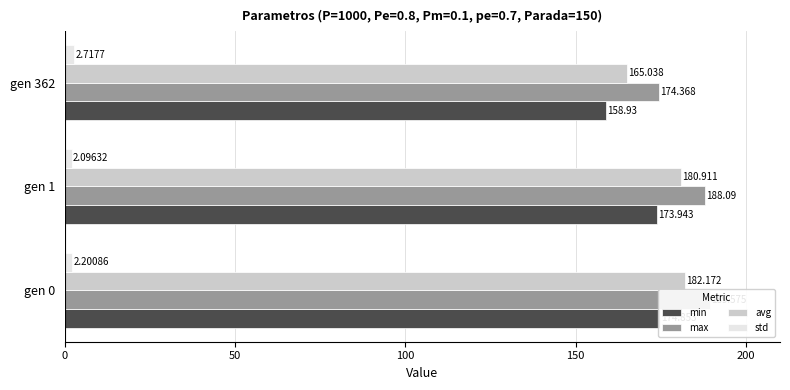

Is the value of avg at gen 1 greater than the value of std at gen 362?

Yes